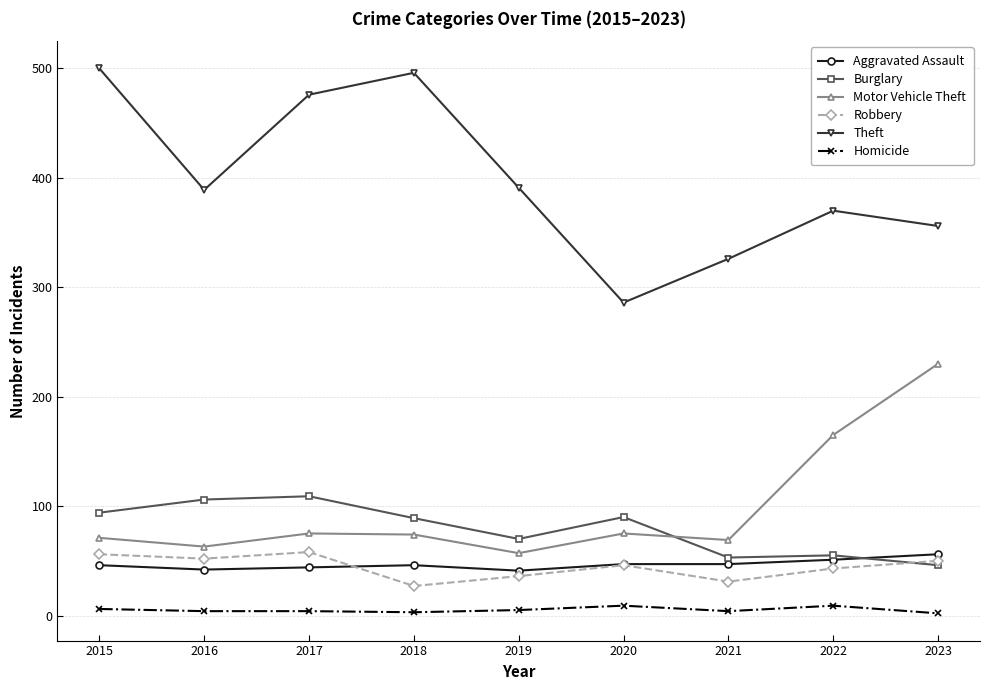

The value of Burglary at 2015 is 156. True or false?

False